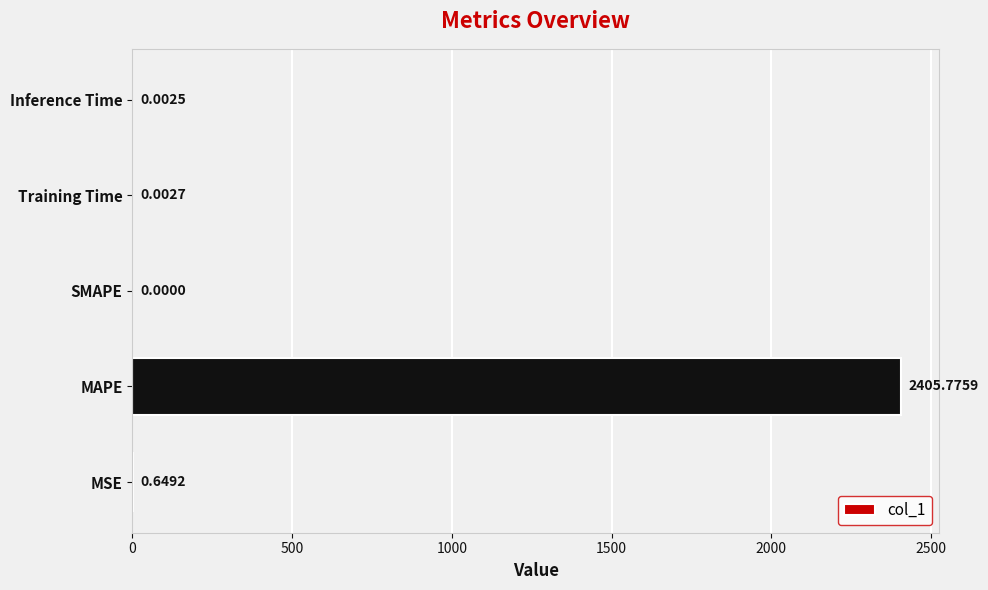

At which category does the chart reach its peak across all series?

MAPE